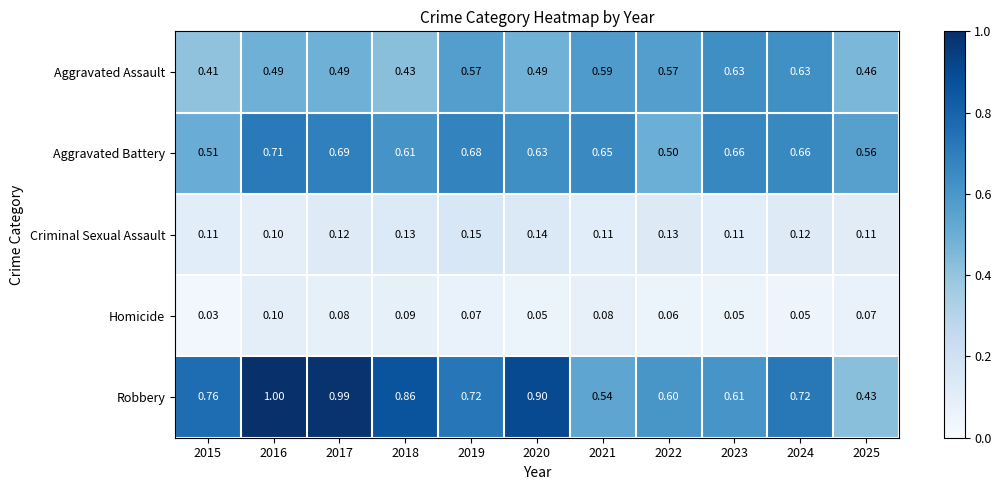

Which series has the largest total across all categories?

Robbery